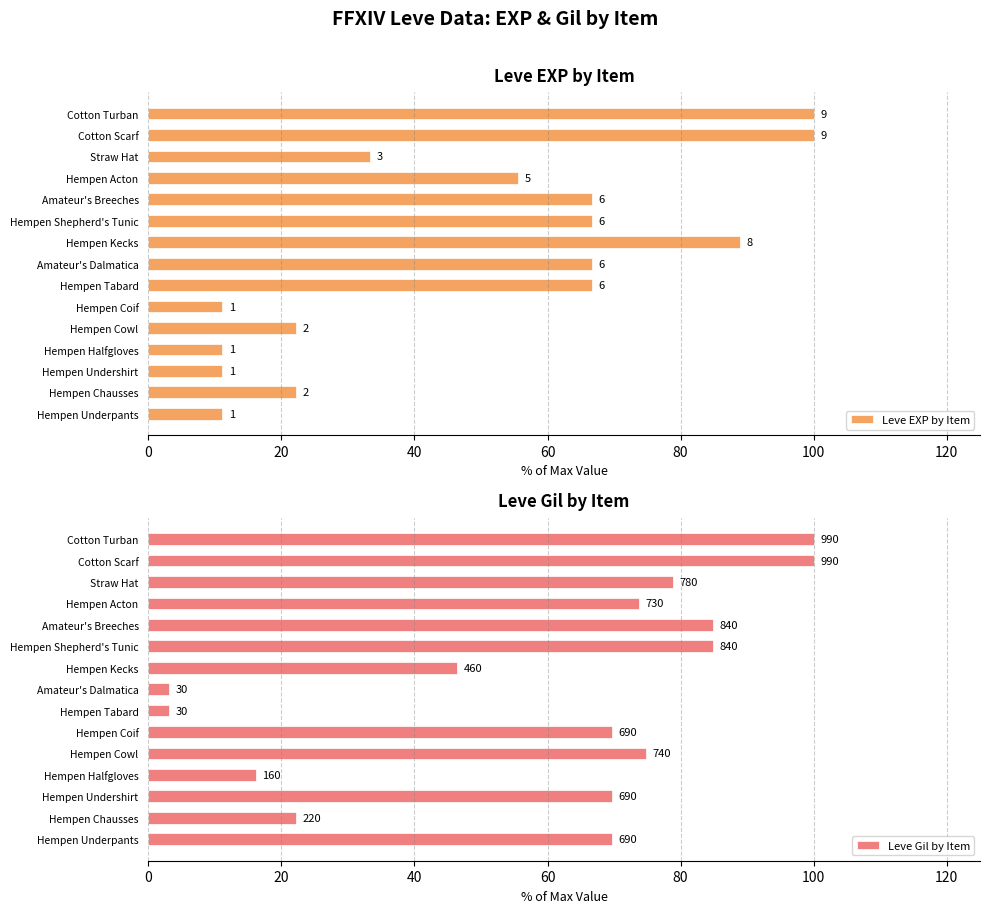

Is the value of Leve EXP by Item at Hempen Acton greater than the value of Leve Gil by Item at Hempen Shepherd's Tunic?

No